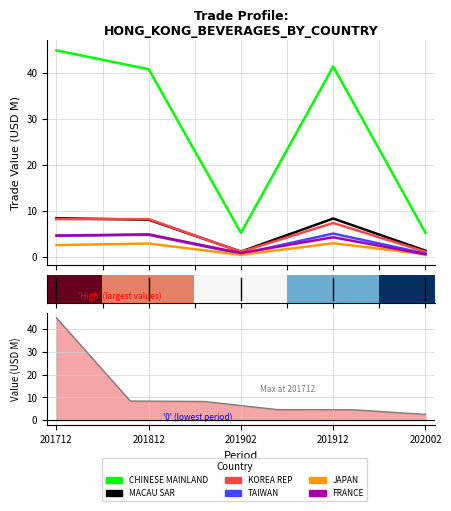

How many interior local peaks does the TAIWAN series have?

2